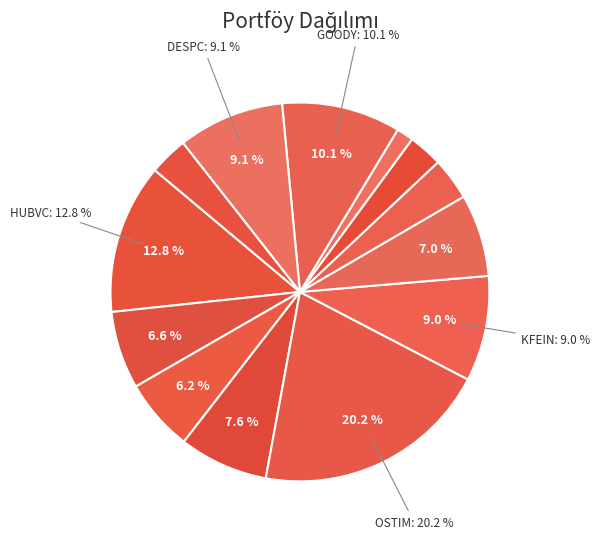

What is the ratio of the value at TSKB to the value at NATEN?

1.2